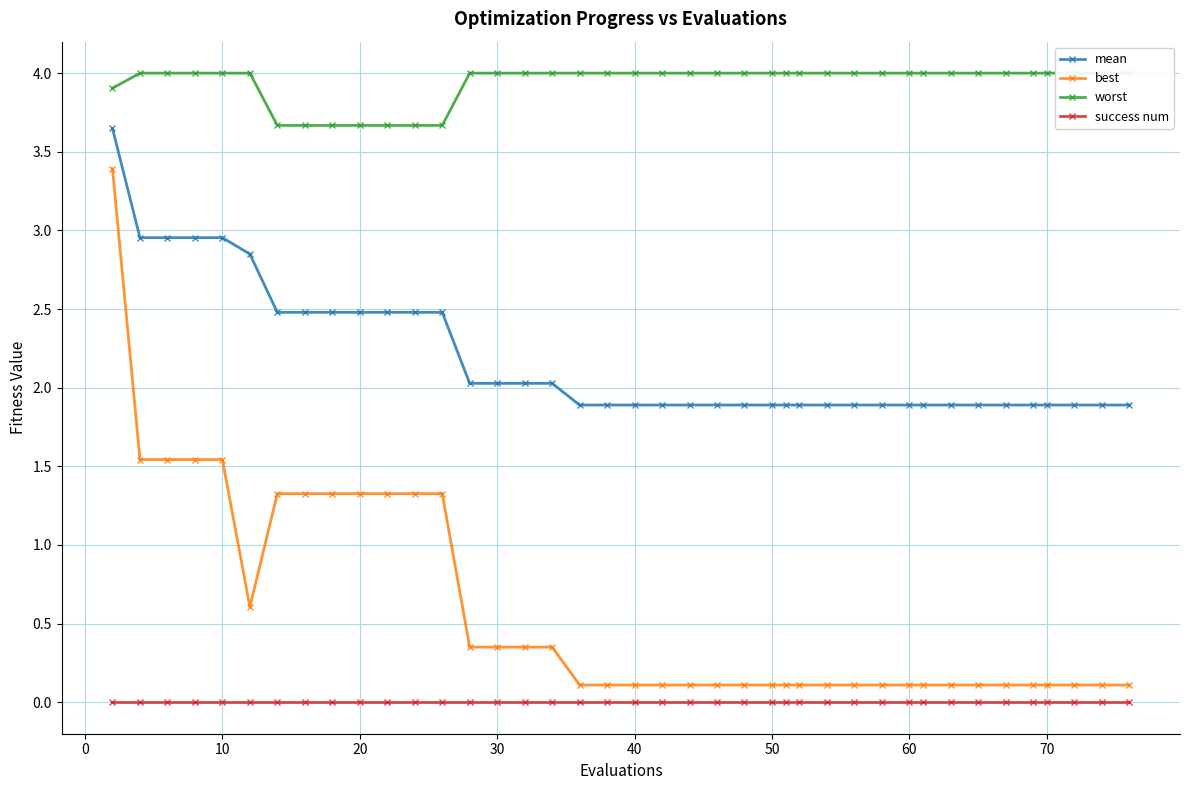

True or false: mean and best intersect in this chart.

False